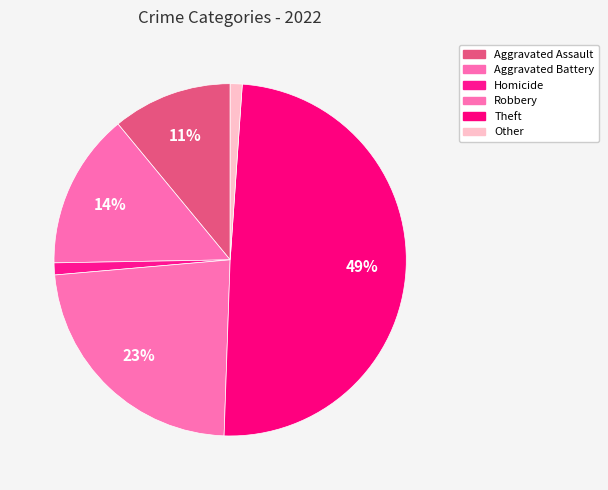

Count the number of slices in the pie.

6